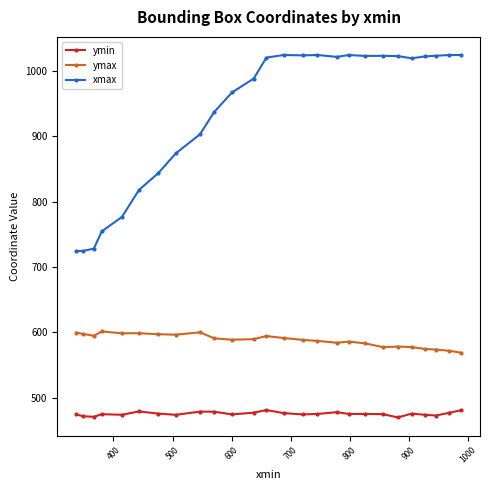

What is the difference between the maximum and minimum values in the ymin series?

11.2